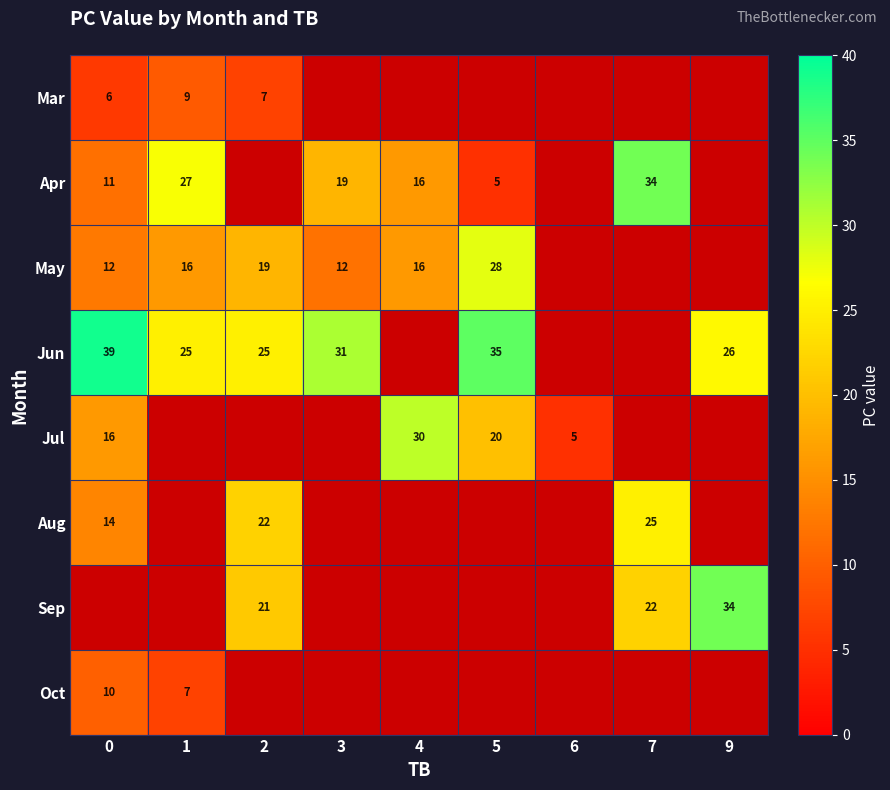

The value of Apr at 1 is 37.9. True or false?

False